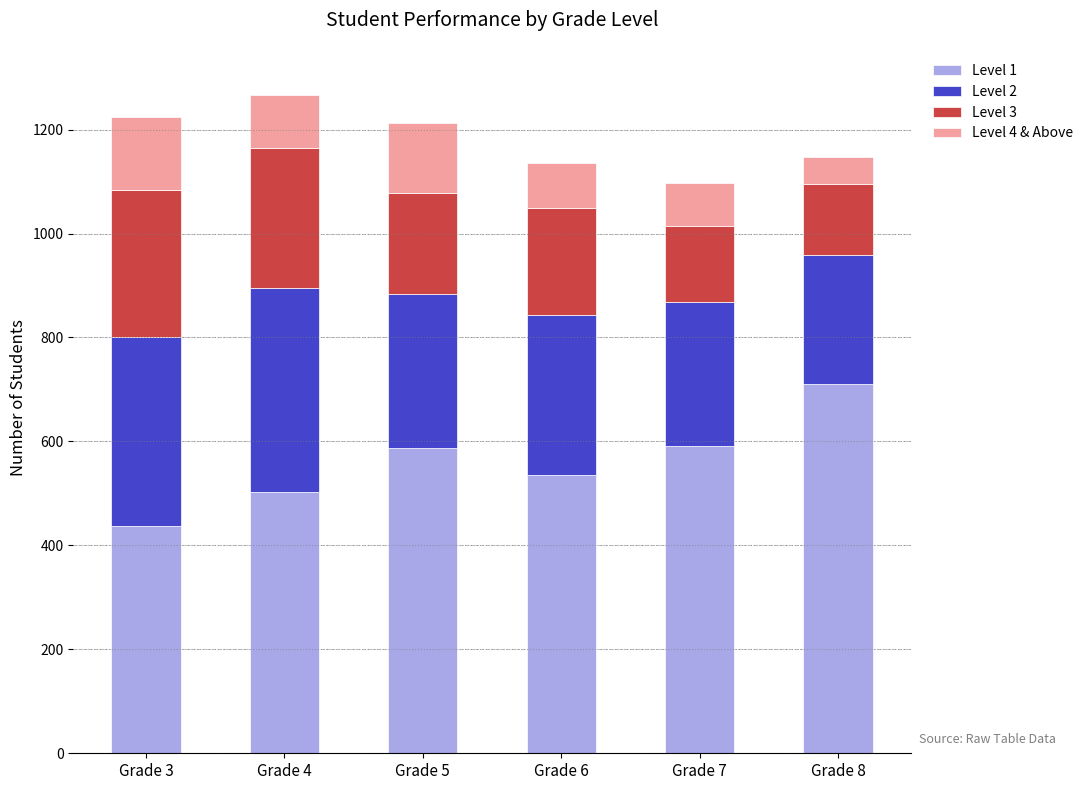

What is the total value across all series at Grade 3?

1224